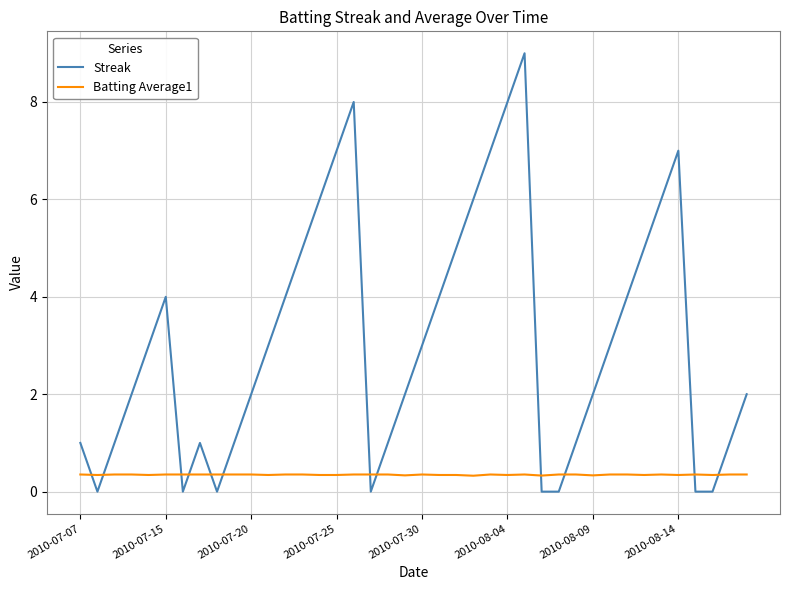

What is the difference between the maximum and minimum values in the Streak series?

9.0